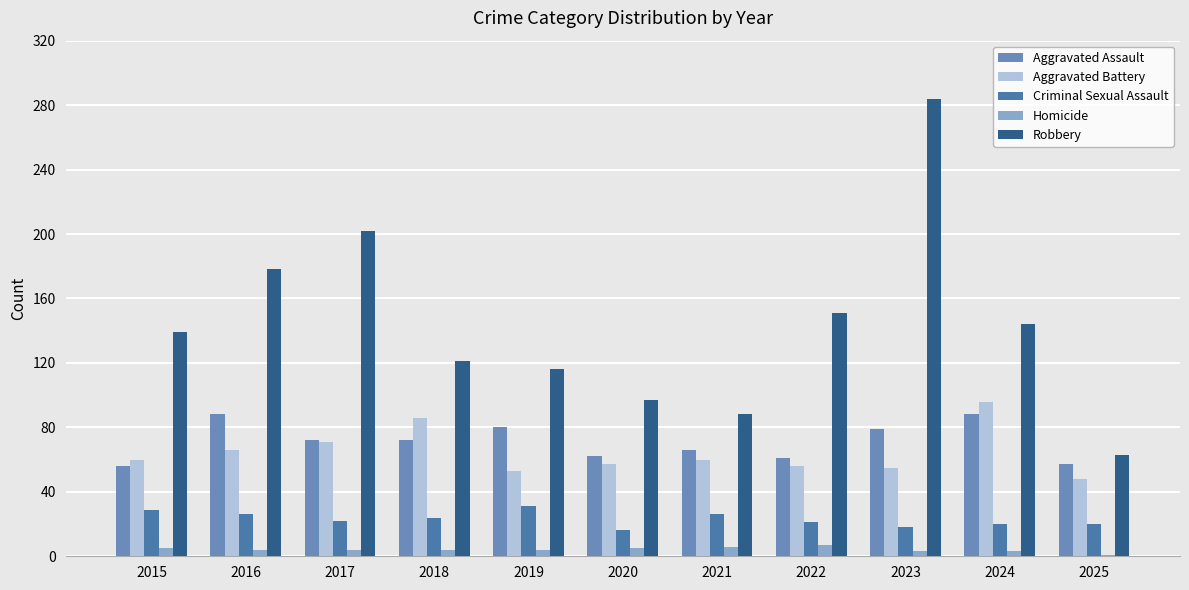

Between 2020 and 2022, which series saw the biggest shift?

Robbery